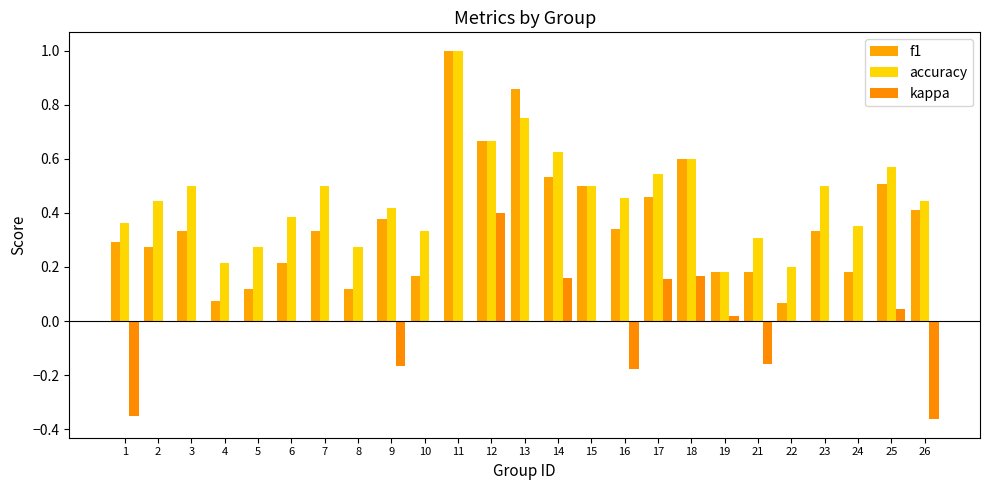

What is the difference between the accuracy values at 10 and 12?

0.3